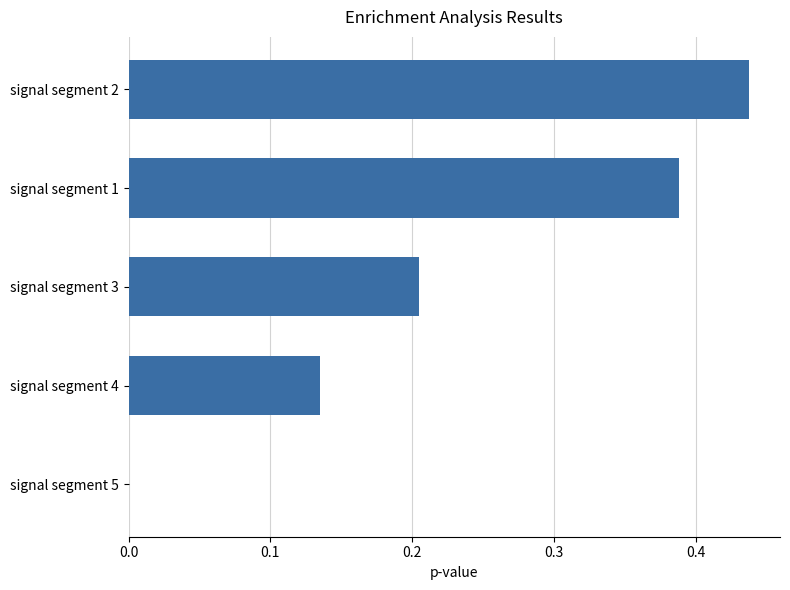

What is the average value?

0.2